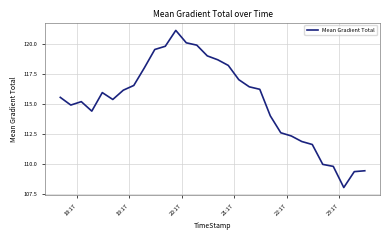

What is the smallest value displayed?

108.1